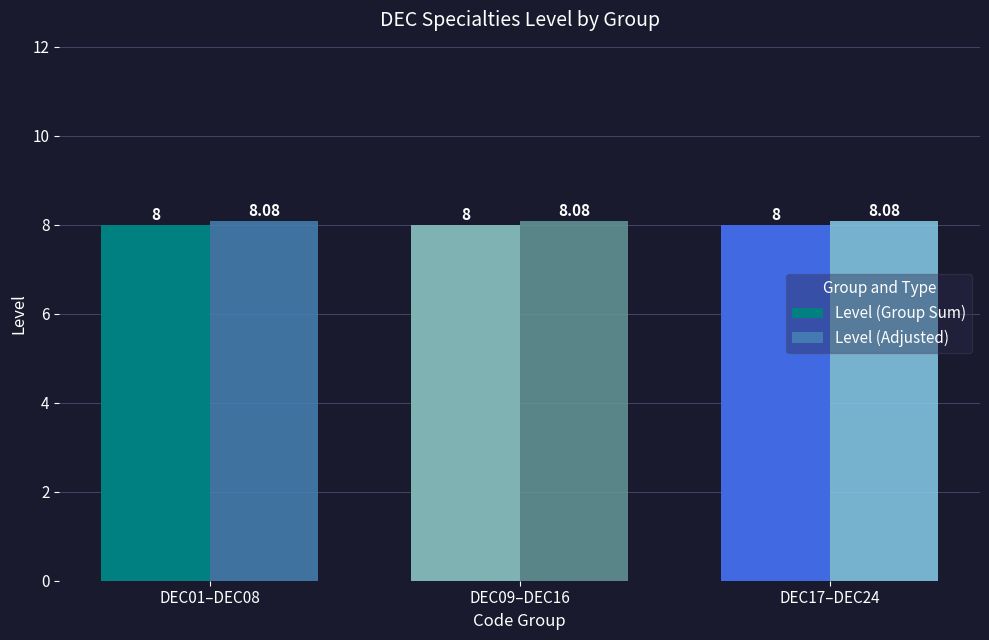

What are all the series names shown in the legend?

Level (Group Sum), Level (Adjusted)